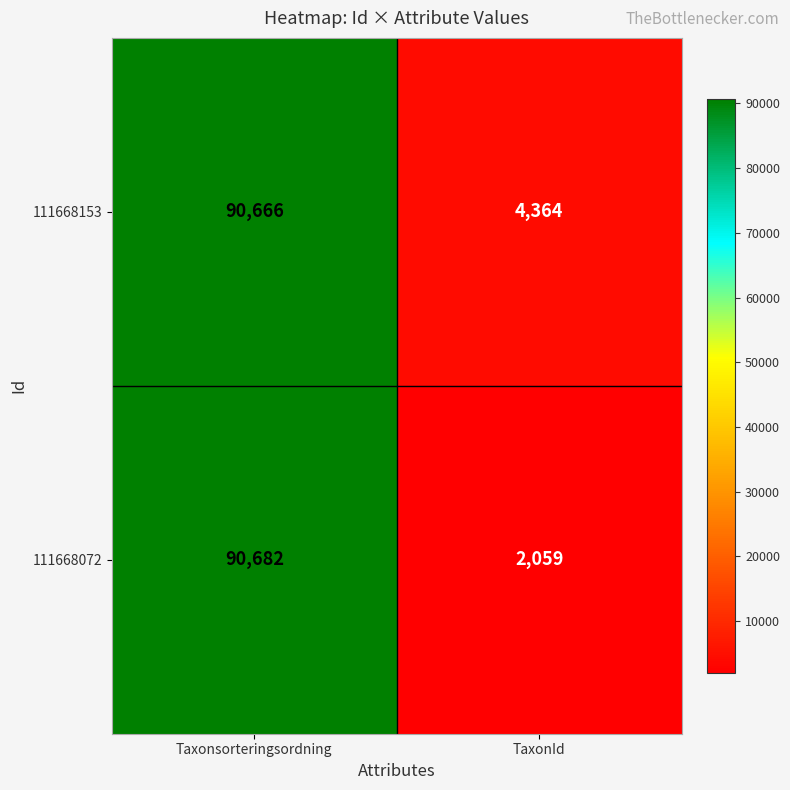

Rank the series at Taxonsorteringsordning from lowest to highest value.

111668153, 111668072